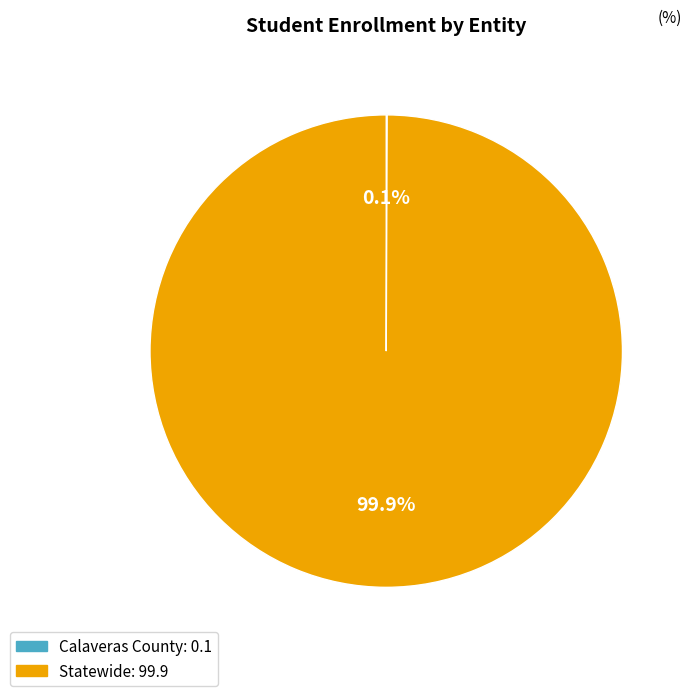

How much of the chart is everything except Statewide?

0.1%